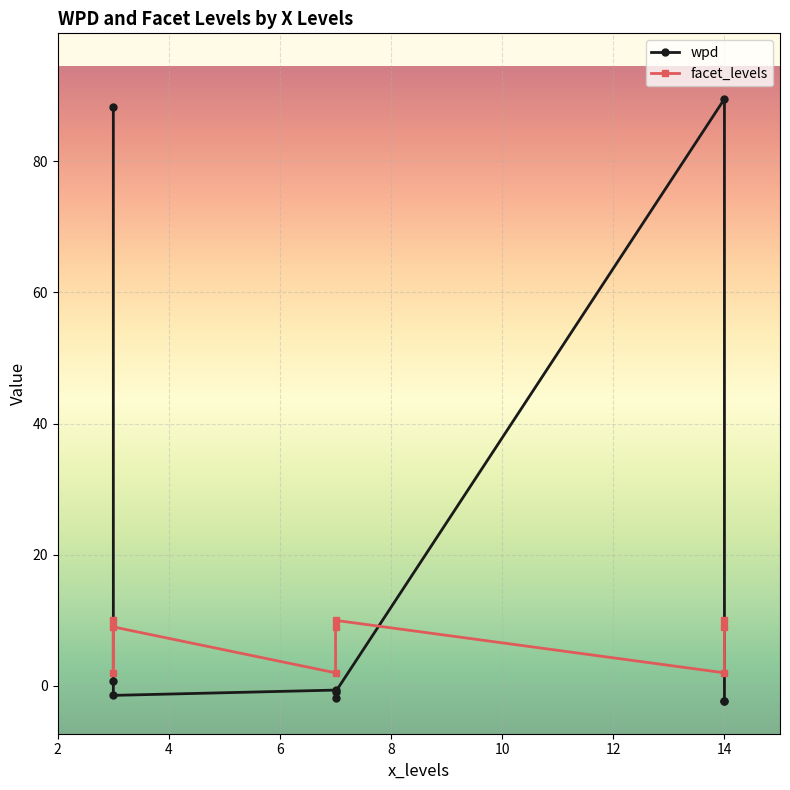

Which series has the largest total across all categories?

wpd